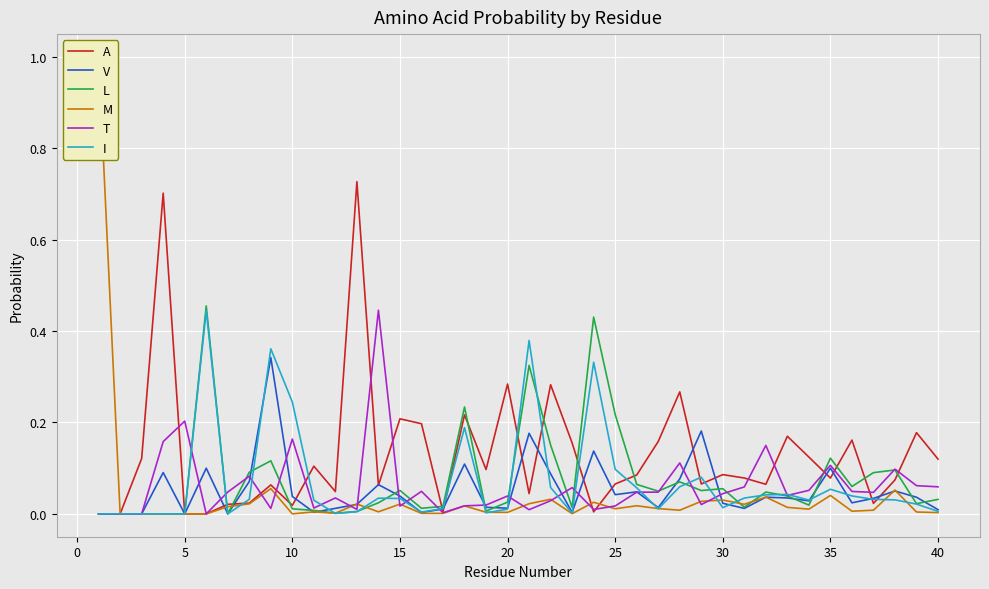

Is it true that T equals 0.0 at 5?

False